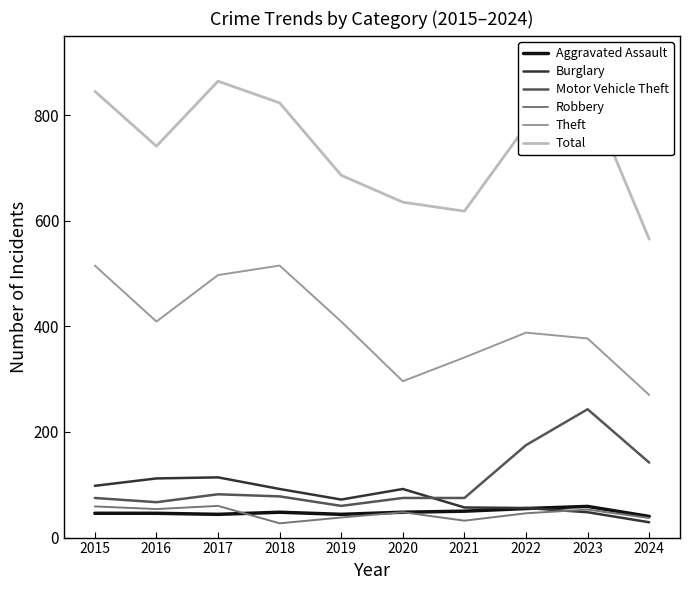

True or false: Aggravated Assault has a value of 48 at 2020.

True